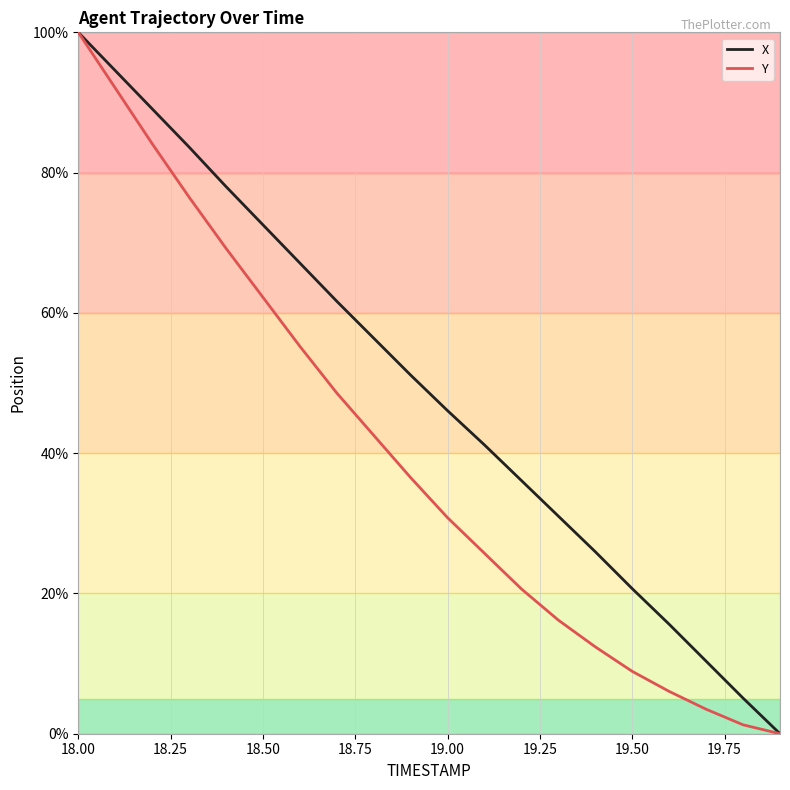

List the series in order of their overall mean, highest first.

X, Y